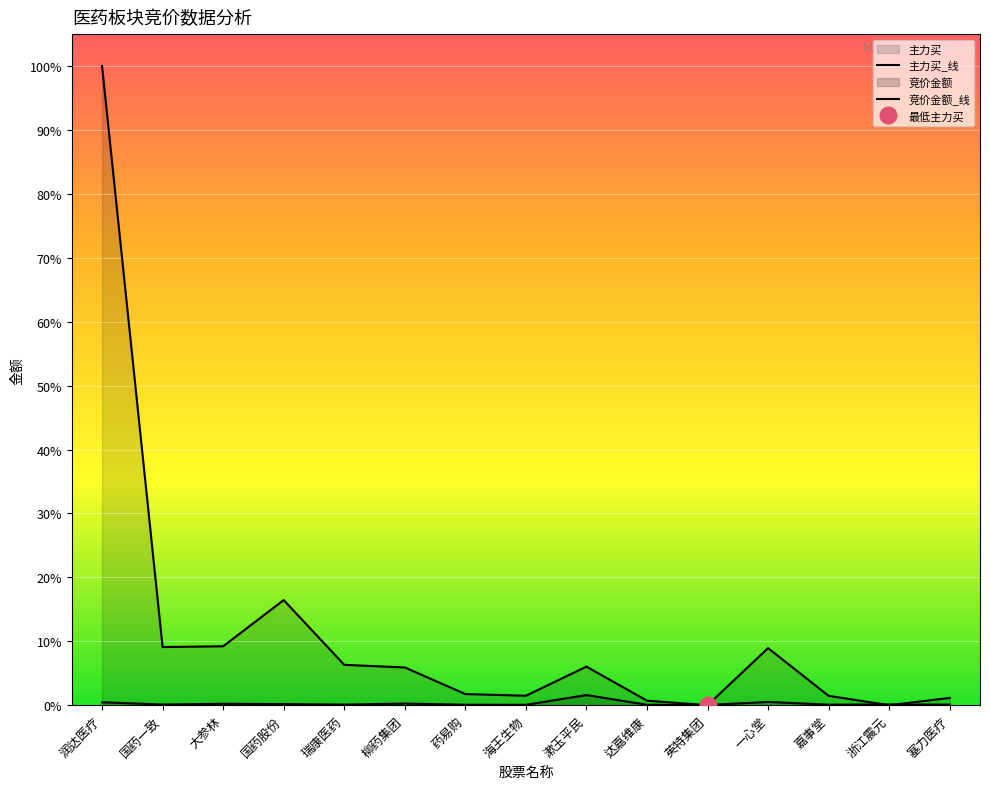

Reading left to right, transcribe all the data shown in this chart.

竞价金额: 润达医疗=553927	国药一致=117936	大参林=264385	国药股份=206325	瑞康医药=105196	柳药集团=303510	药易购=85790	海王生物=69106	漱玉平民=1910696	达嘉维康=75990	英特集团=36440	一心堂=613604	嘉事堂=96784	浙江震元=136305	塞力医疗=102780
主力买: 润达医疗=120707269	国药一致=10980089	大参林=11121071	国药股份=19853031	瑞康医药=7617247	柳药集团=7122356	药易购=2103189	海王生物=1783331	漱玉平民=7278988	达嘉维康=848699	英特集团=0	一心堂=10772024	嘉事堂=1760971	浙江震元=0	塞力医疗=1365991